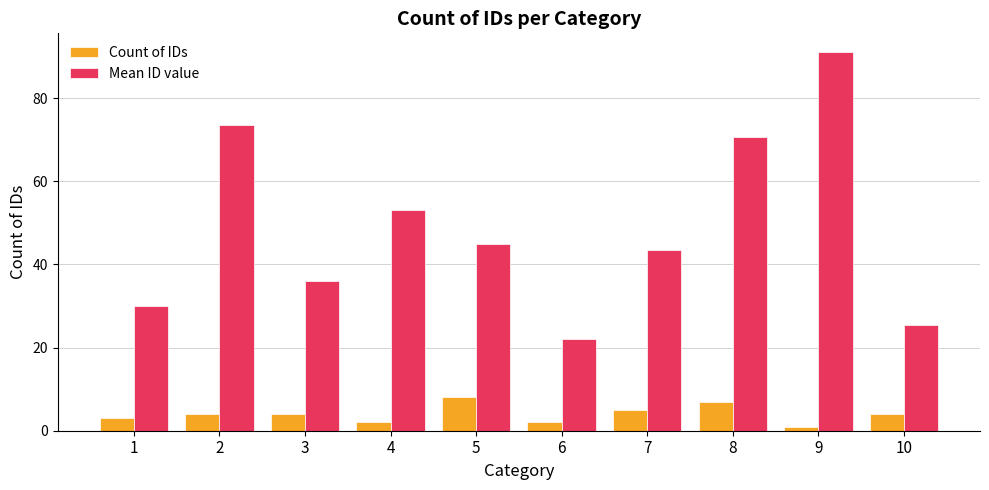

Reading left to right, transcribe all the data shown in this chart.

Count of IDs: 3.0	4.0	4.0	2.0	8.0	2.0	5.0	7.0	1.0	4.0
Mean ID value: 30.0	73.5	36.0	53.0	45.0	22.0	43.4	70.6	91.0	25.5